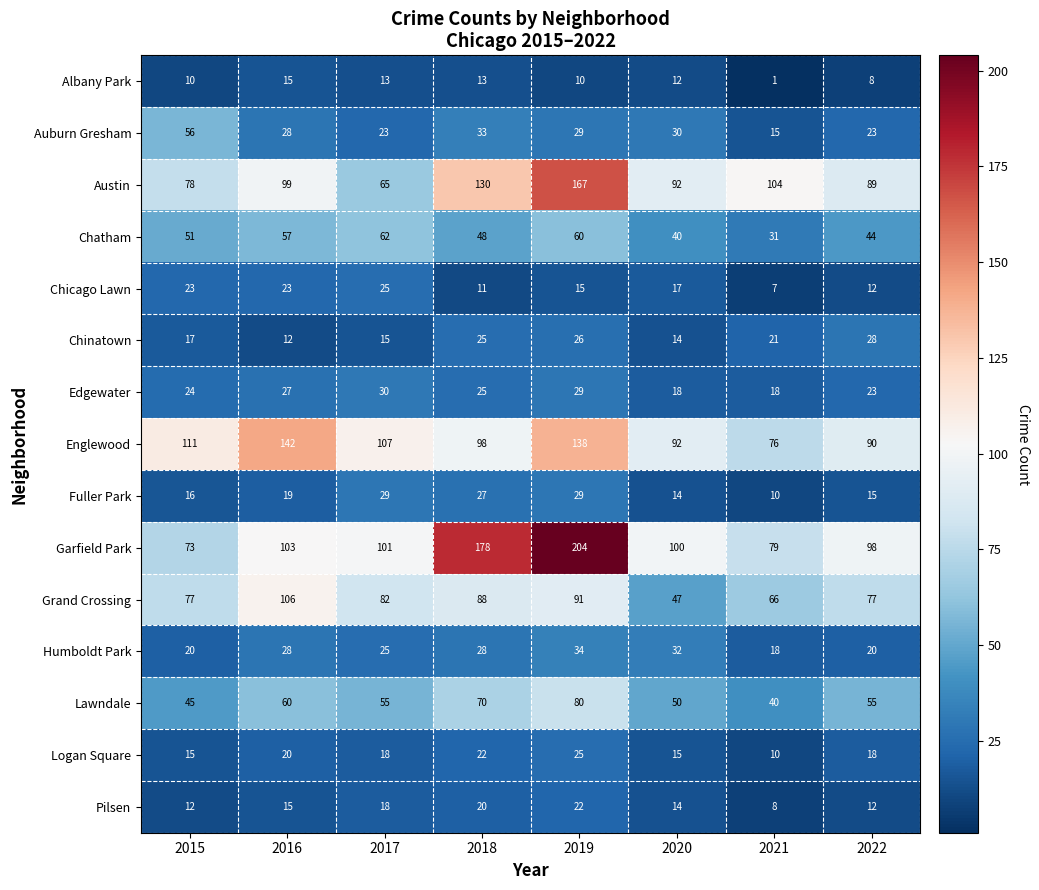

What is the sum of all Edgewater values?

194